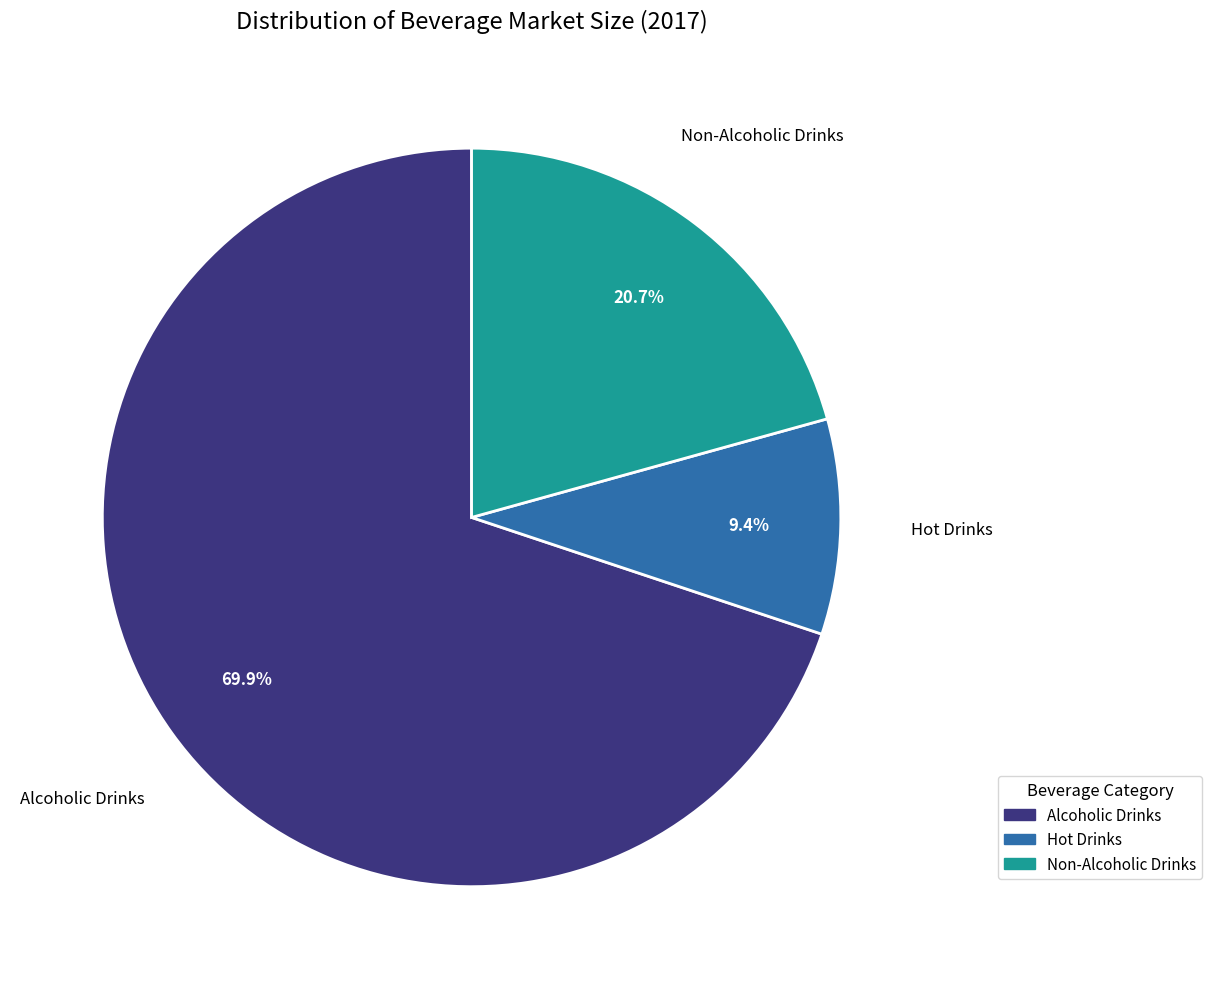

Is there a majority slice in this chart?

Yes